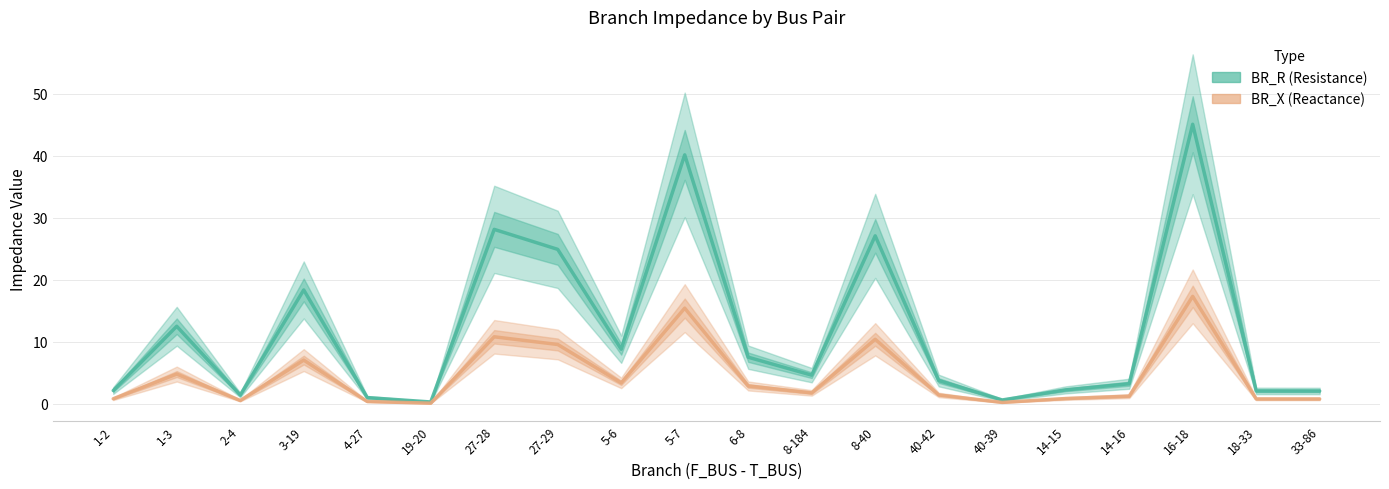

How many interior local valleys does the BR_R series have?

5